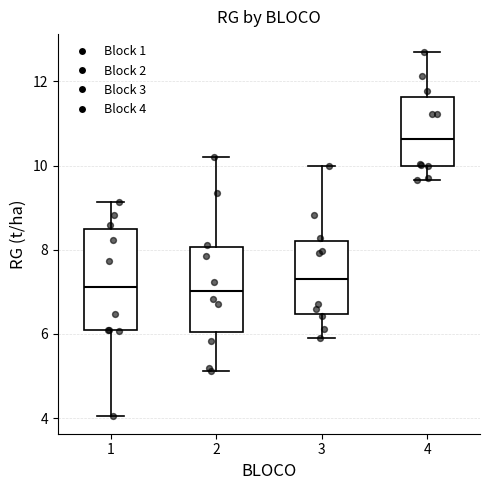

Which box has the highest median line?

4